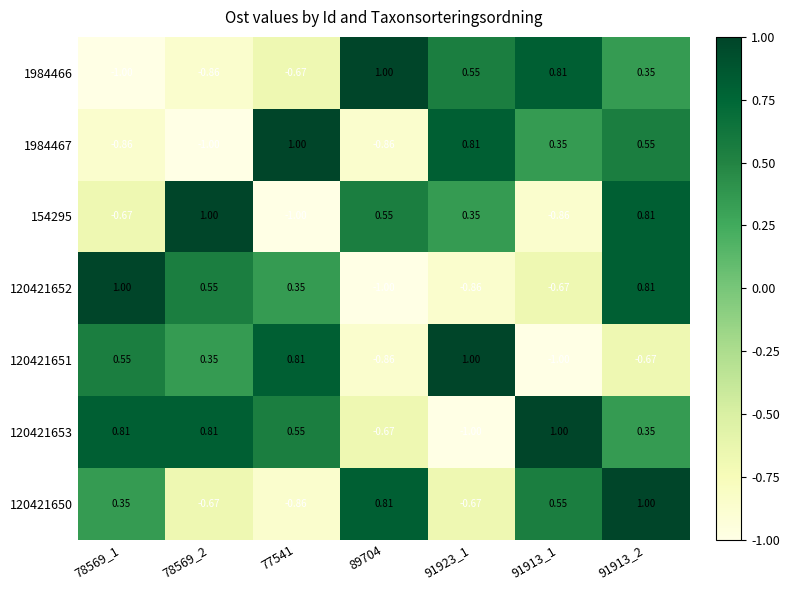

Is the value of 1984467 at 91913_2 greater than the value of 120421653 at 89704?

Yes